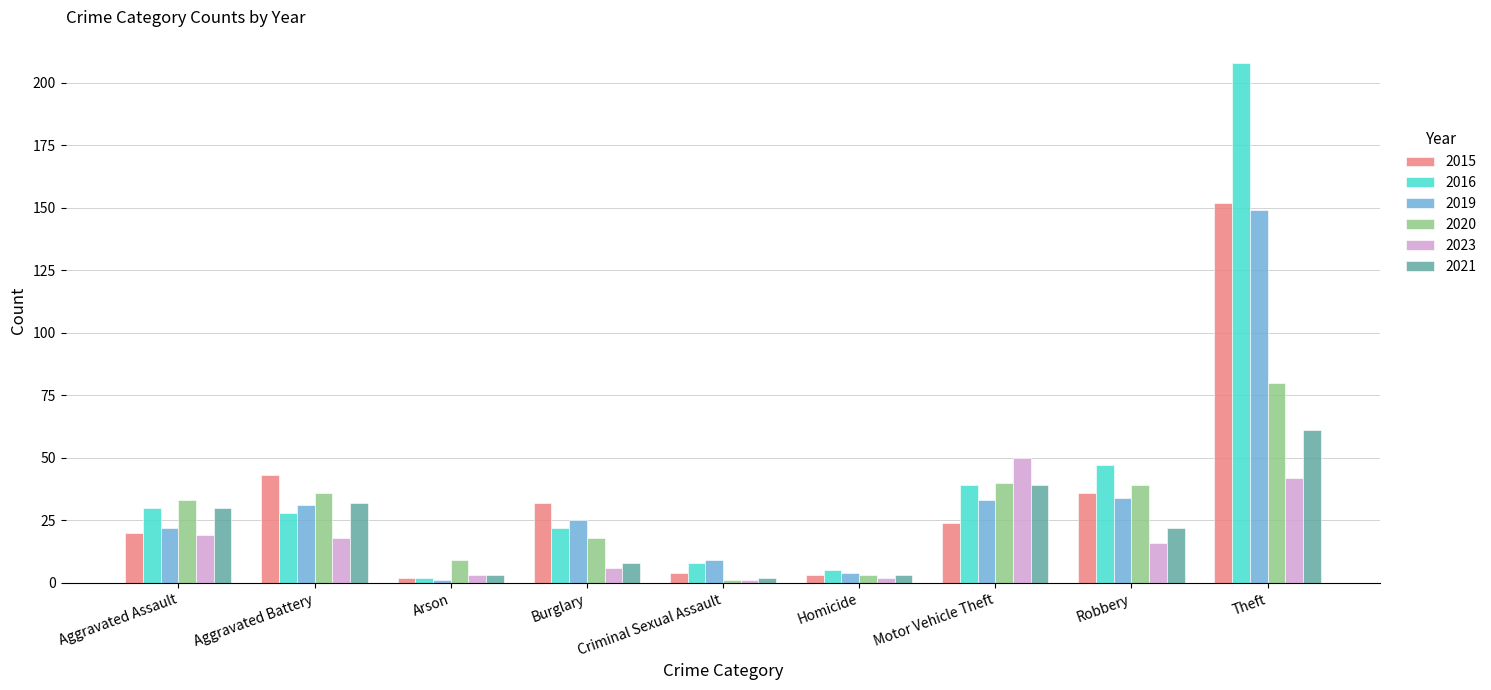

The 2020 series shows 40 at Motor Vehicle Theft. True or false?

True